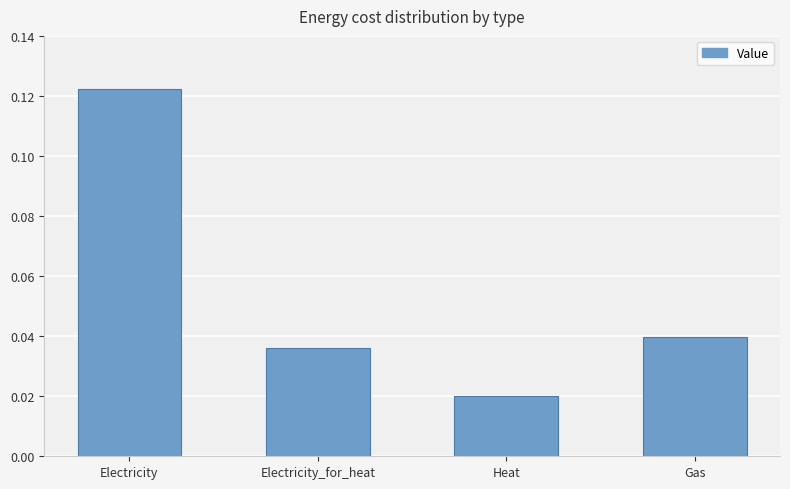

Between Electricity_for_heat and Electricity, which is larger?

Electricity